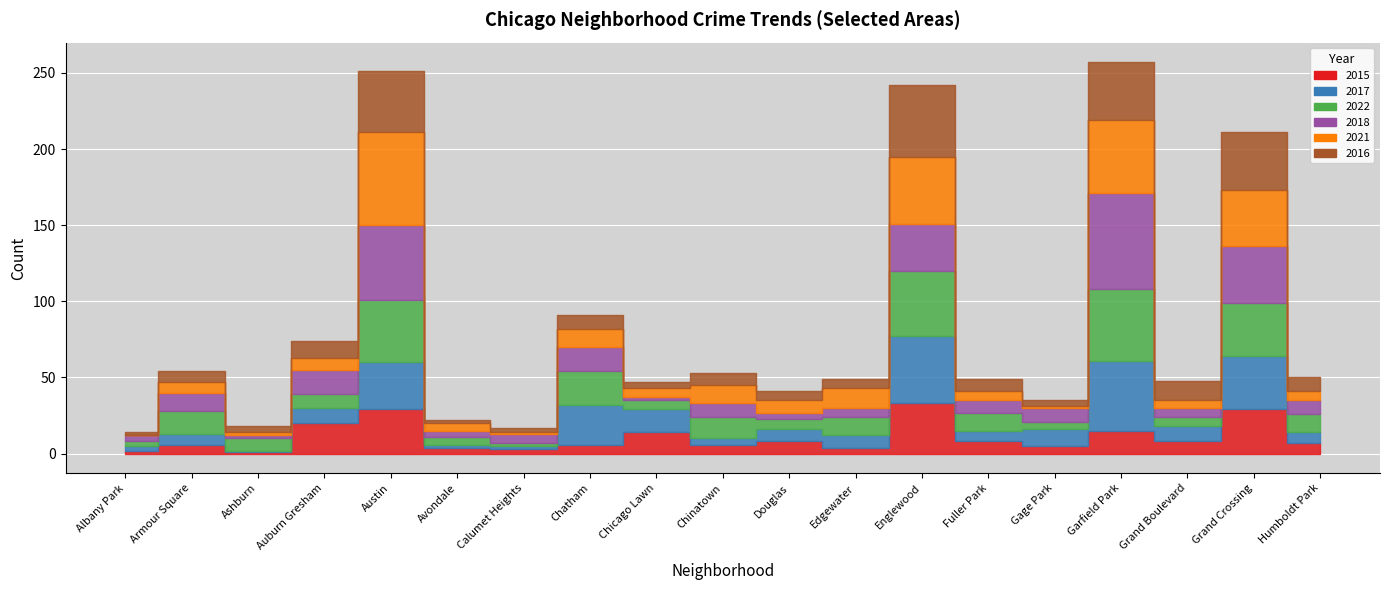

What is the sum of all 2021 values?

282